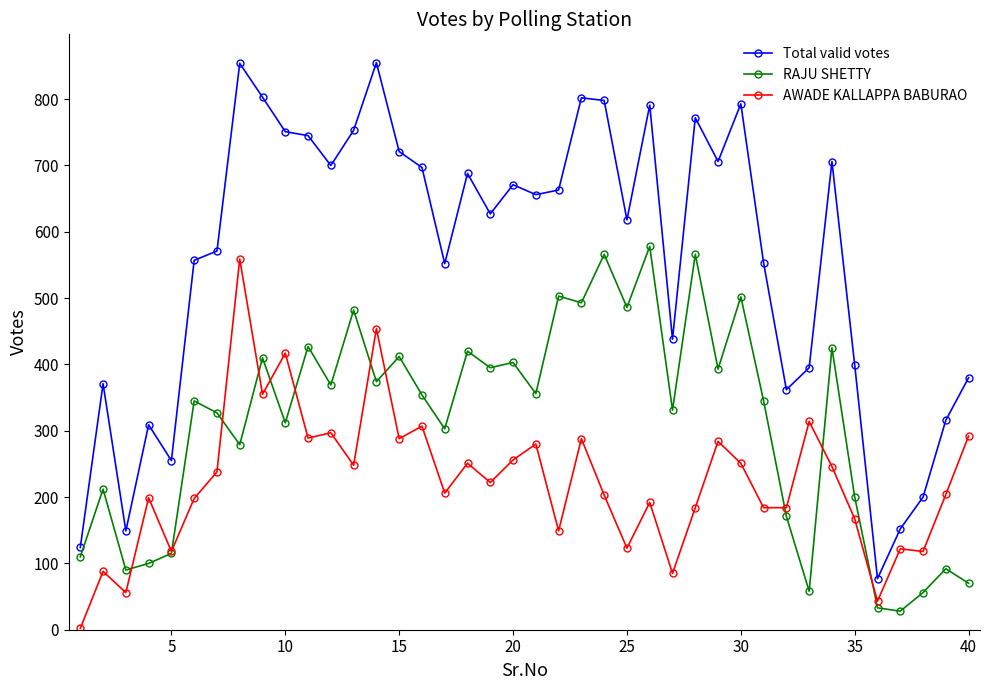

Which series has the largest range (max minus min)?

Total valid votes